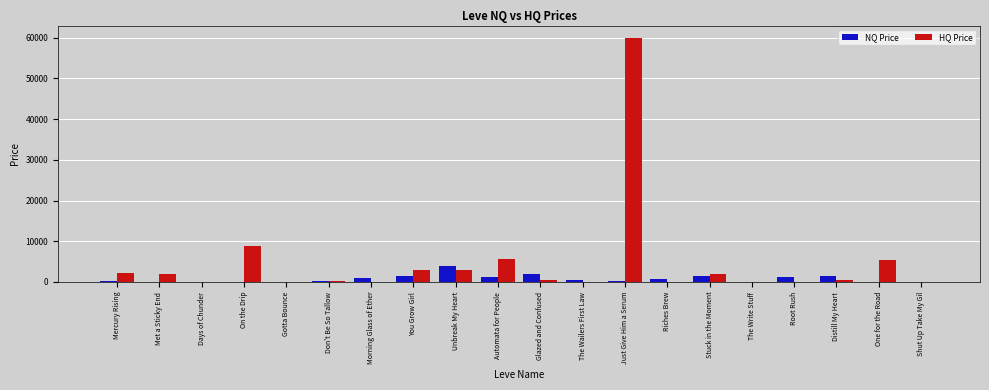

At which category is the sum across all series the highest?

Just Give Him a Serum